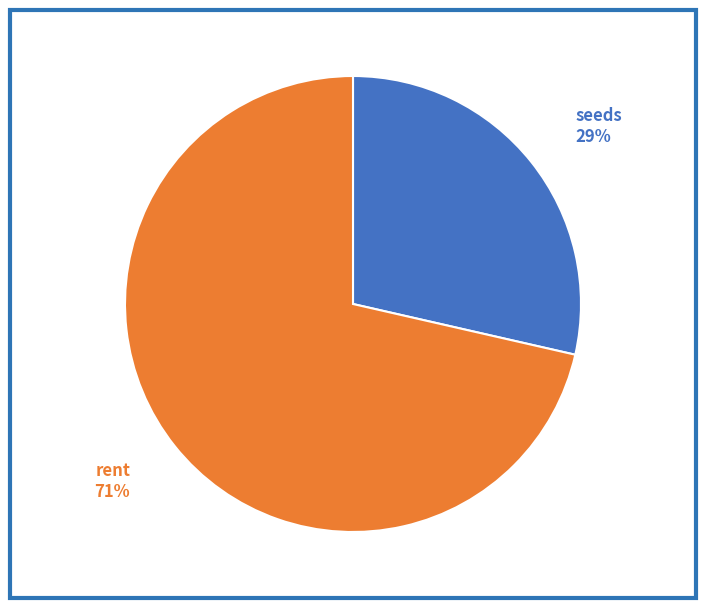

Is there any slice that represents more than half of the pie?

Yes